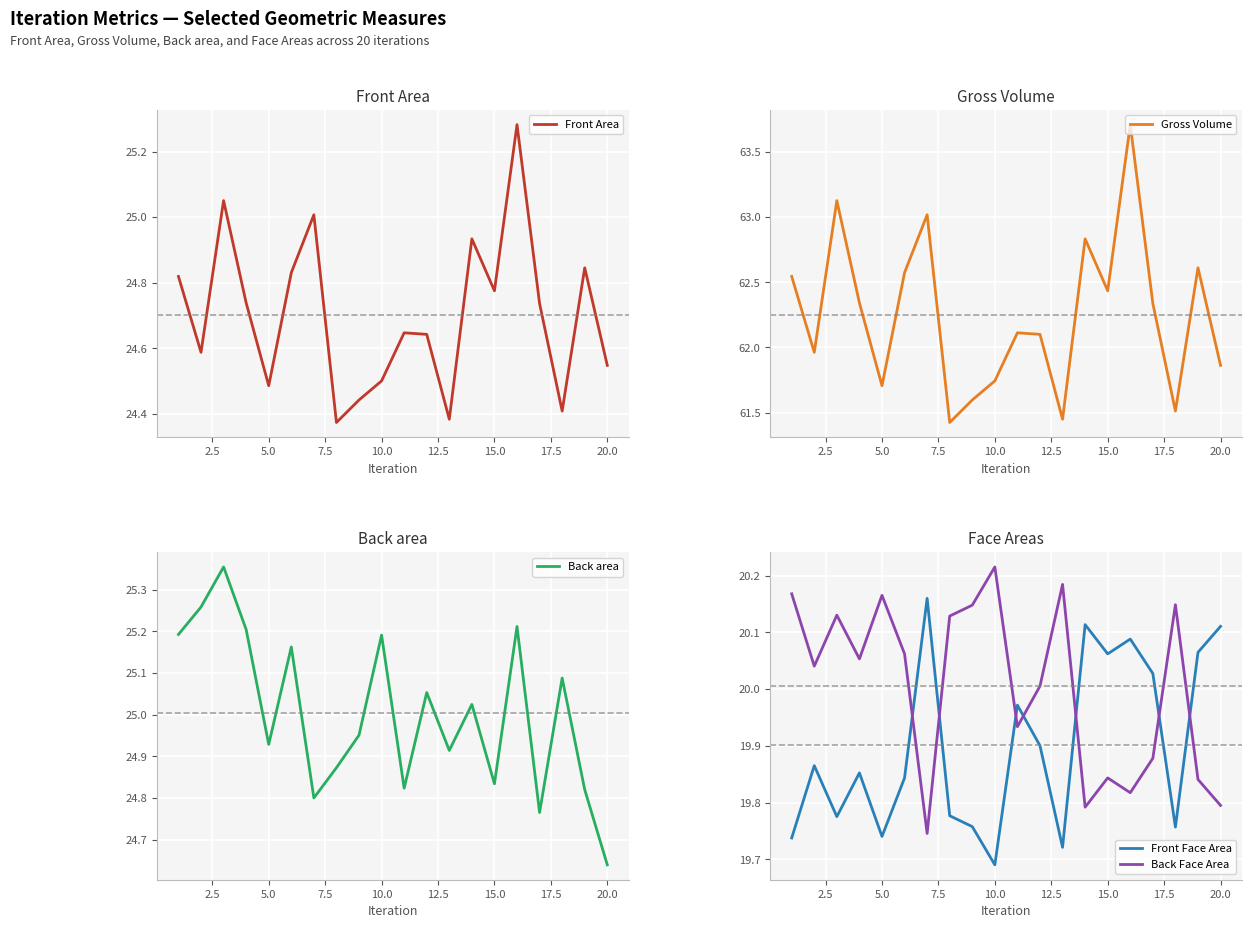

Does the chart display data point markers on the line(s)?

No